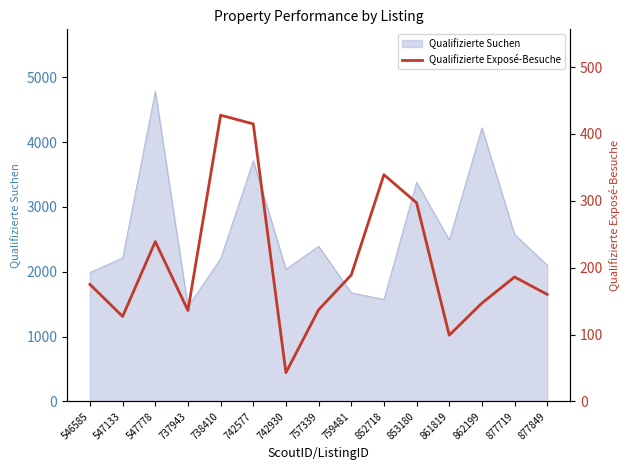

The chart shows a value of 60 at 877849. True or false?

False